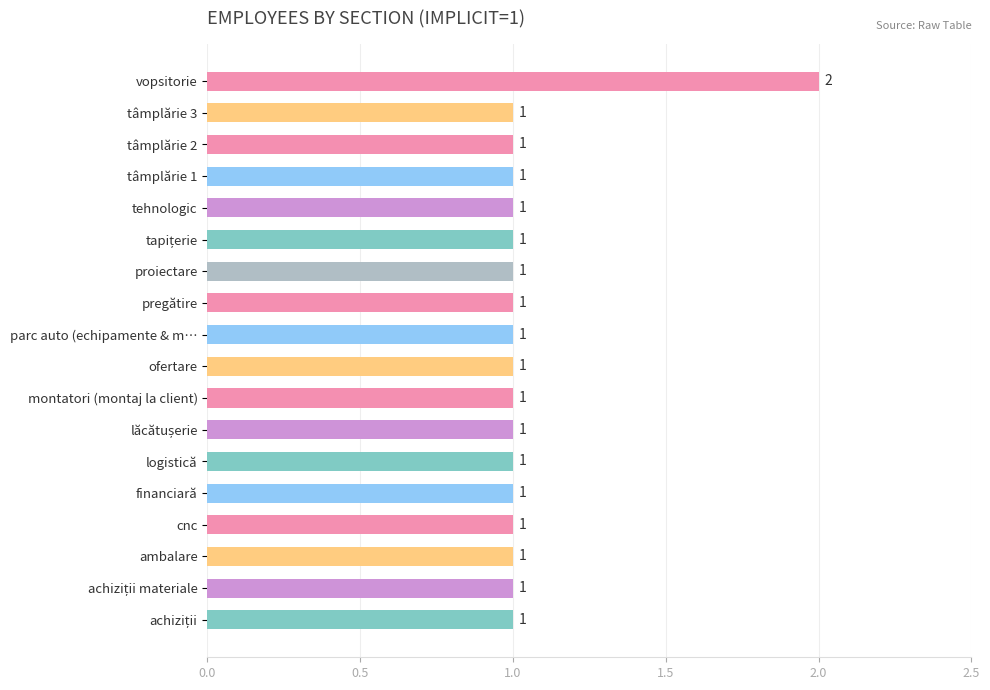

The chart shows a value of 0 at tâmplărie 3. True or false?

False